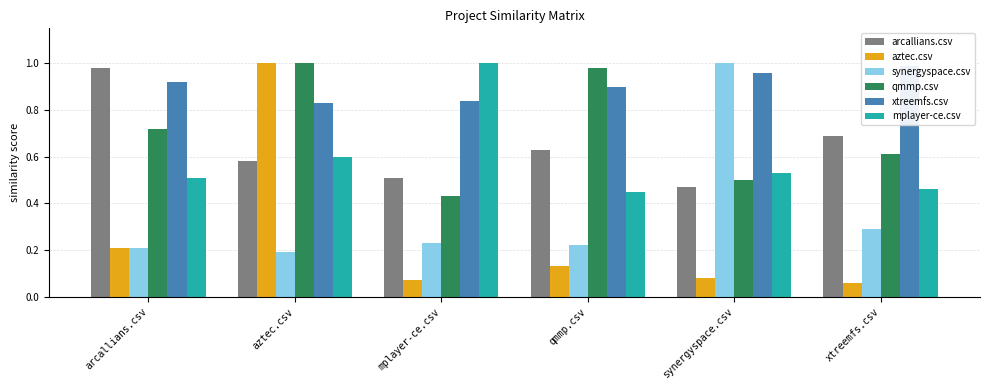

What are all the series names shown in the legend?

arcallians.csv, aztec.csv, synergyspace.csv, qmmp.csv, xtreemfs.csv, mplayer-ce.csv